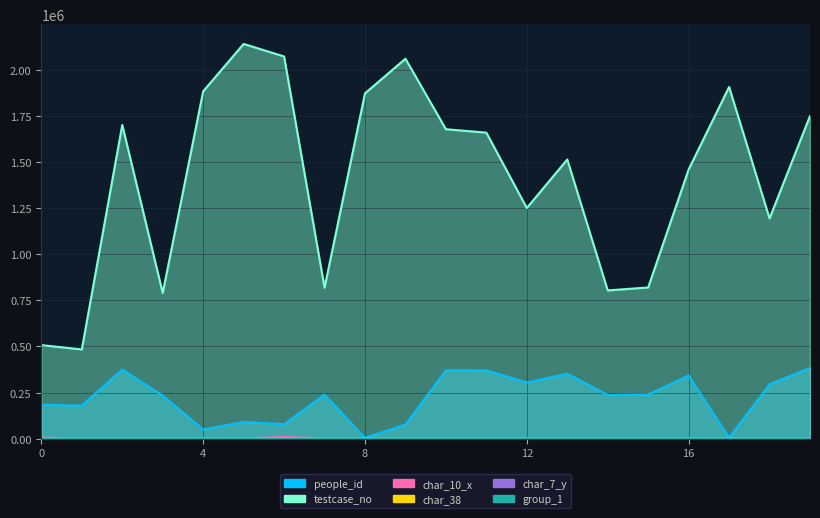

Which series has the widest spread of values?

testcase_no